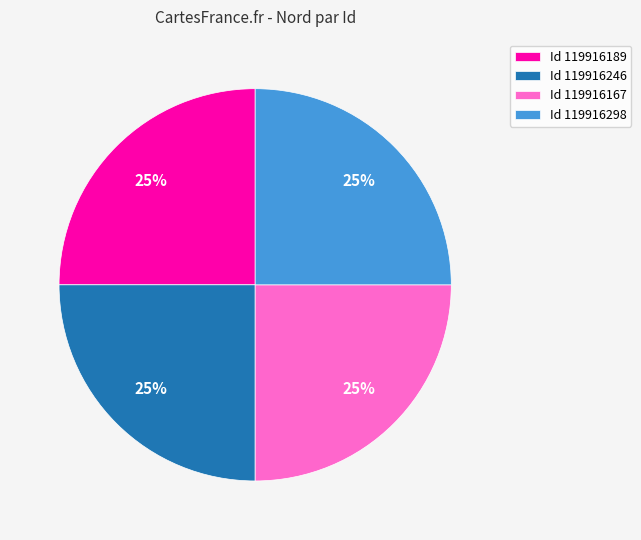

How many slices are in this pie chart?

4